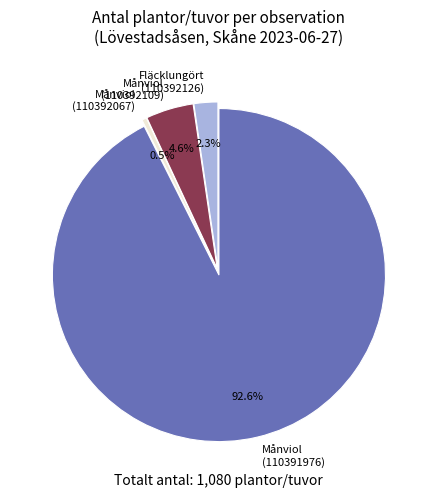

Between Månviol (110392067) and Månviol (110391976), which is larger?

Månviol (110391976)